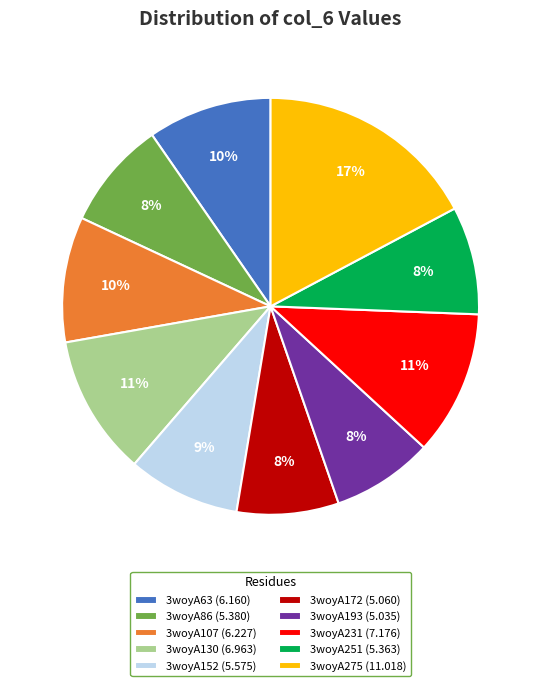

To the nearest percent, what percentage of the pie is 3woyA130?

11%